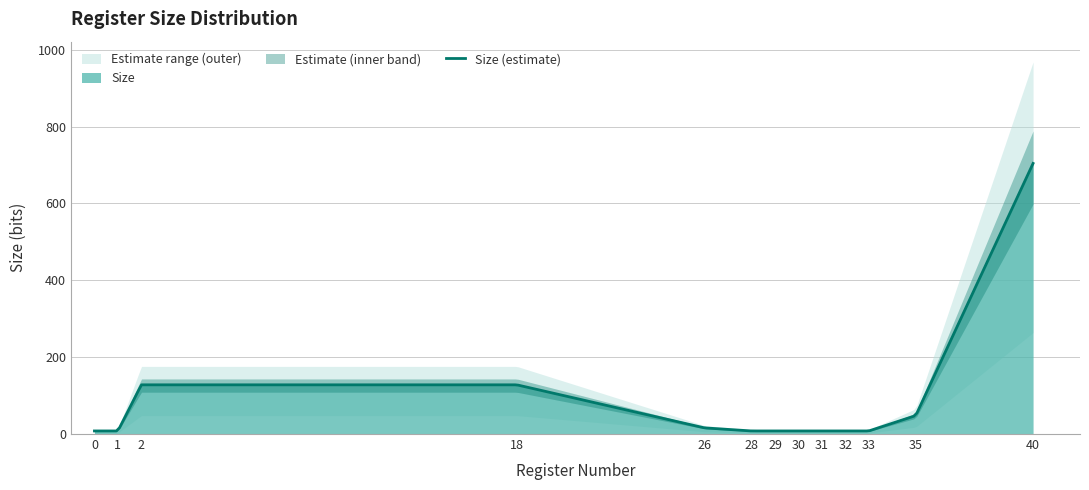

How many lines are shown in the chart?

1